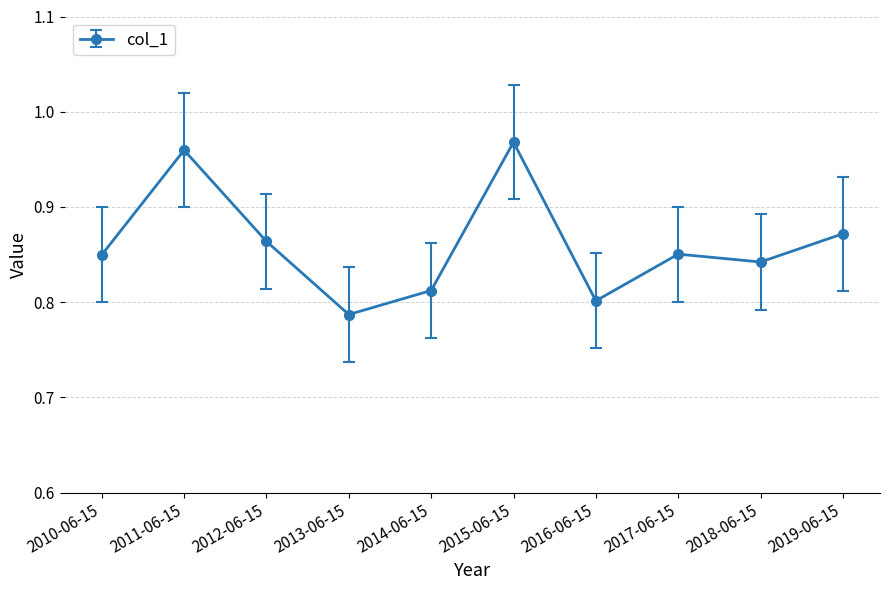

What is the label of the 1st point from the right?

2019-06-15